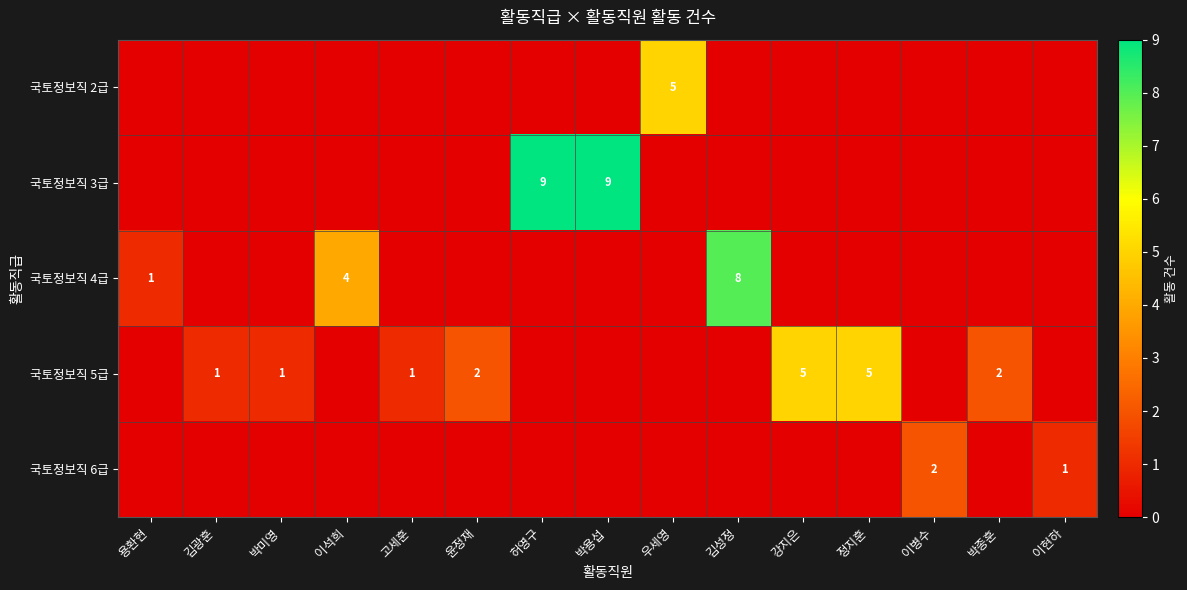

What is the difference between the highest and lowest values at 용환현?

1